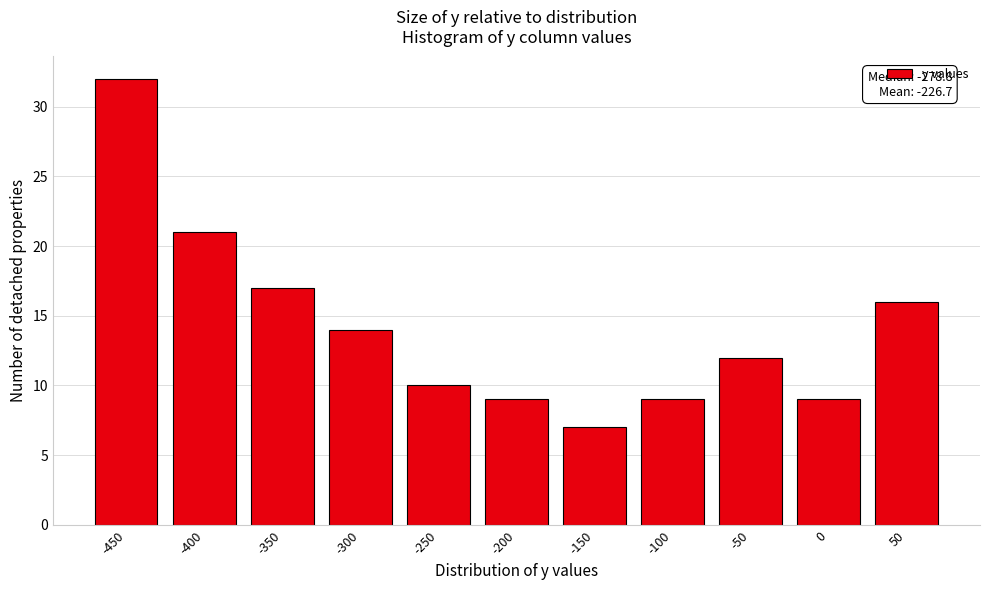

Reading left to right, extract all data points from this chart.

-450=32	-400=21	-350=17	-300=14	-250=10	-200=9	-150=7	-100=9	-50=12	0=9	50=16